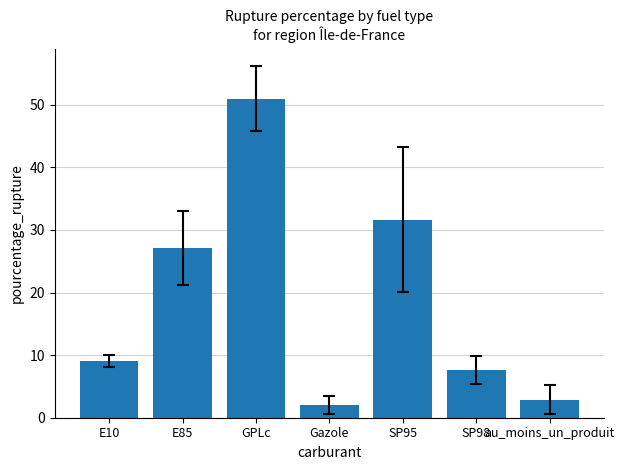

The chart shows a value of 21.4 at GPLc. True or false?

False